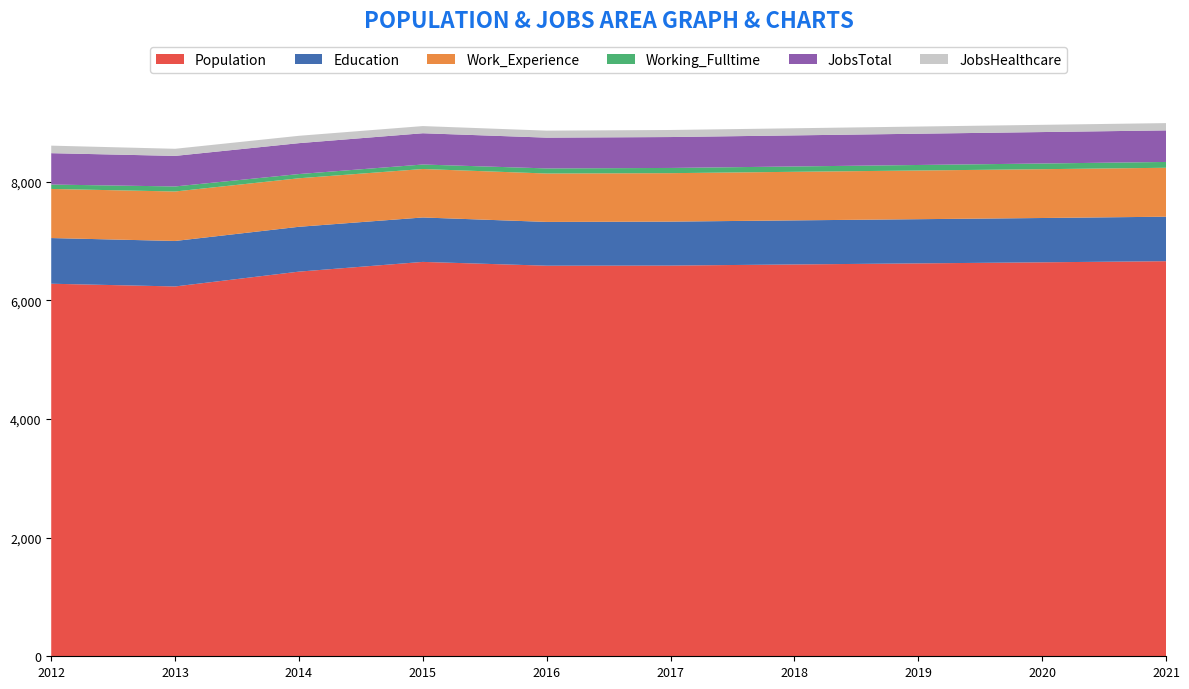

Reading left to right, transcribe all the data shown in this chart.

Population: 6281	6235	6485	6649	6585	6587	6606	6624	6642	6661
Education: 770	767	756	749	738	741	743	745	747	750
Work_Experience: 828	834	818	817	816	817	819	821	823	825
Working_Fulltime: 74	85	71	76	86	88	90	93	96	98
JobsTotal: 529	515	521	527	519	521	524	527	530	532
JobsHealthcare: 127	120	124	121	118	119	120	121	122	123